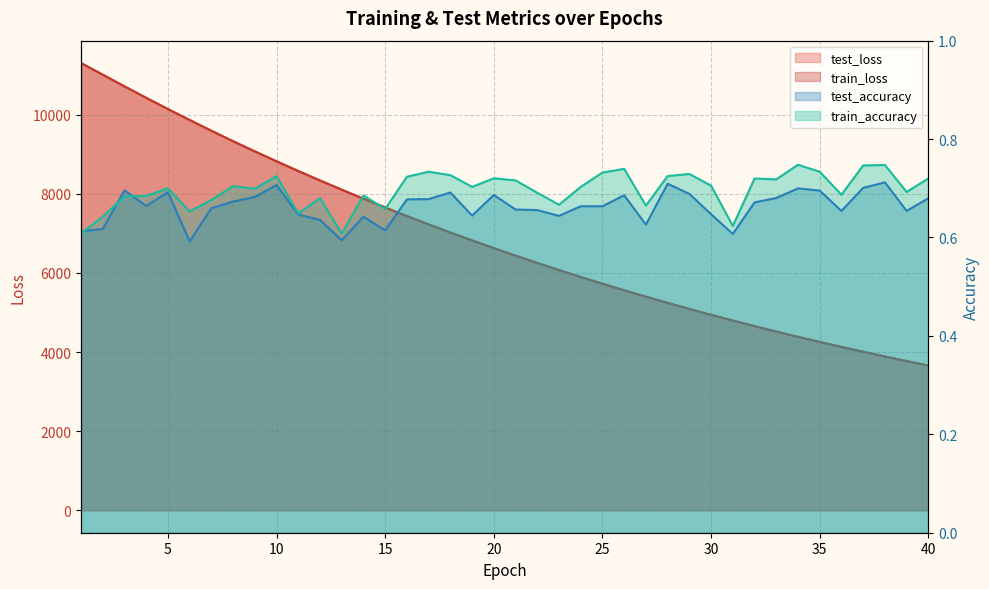

Reading right to left, extract all data points from this chart.

test_loss: 3658.8	3771.6	3887.5	4006.8	4129.8	4255.5	4385.0	4518.4	4655.4	4797.0	4940.7	5089.4	5242.2	5400.0	5560.5	5726.6	5897.1	6072.4	6252.0	6436.4	6626.4	6821.1	7020.9	7226.0	7436.4	7653.3	7874.2	8102.3	8335.0	8574.2	8819.1	9070.4	9327.7	9592.1	9863.7	10139.7	10424.0	10714.0	11008.2	11303.9
train_loss: 3658.6	3771.4	3887.3	4006.6	4129.6	4255.3	4384.7	4518.2	4655.0	4796.6	4940.5	5089.2	5242.0	5399.6	5560.3	5726.2	5896.8	6072.1	6251.6	6436.2	6626.2	6820.9	7020.6	7225.7	7436.1	7653.1	7874.0	8102.0	8334.8	8574.0	8818.8	9070.2	9327.4	9592.0	9863.4	10139.5	10423.8	10713.9	11008.6	11303.9
test_accuracy: 0.7	0.7	0.7	0.7	0.7	0.7	0.7	0.7	0.7	0.6	0.6	0.7	0.7	0.6	0.7	0.7	0.7	0.6	0.7	0.7	0.7	0.6	0.7	0.7	0.7	0.6	0.6	0.6	0.6	0.6	0.7	0.7	0.7	0.7	0.6	0.7	0.7	0.7	0.6	0.6
train_accuracy: 0.7	0.7	0.7	0.7	0.7	0.7	0.7	0.7	0.7	0.6	0.7	0.7	0.7	0.7	0.7	0.7	0.7	0.7	0.7	0.7	0.7	0.7	0.7	0.7	0.7	0.7	0.7	0.6	0.7	0.6	0.7	0.7	0.7	0.7	0.7	0.7	0.7	0.7	0.6	0.6